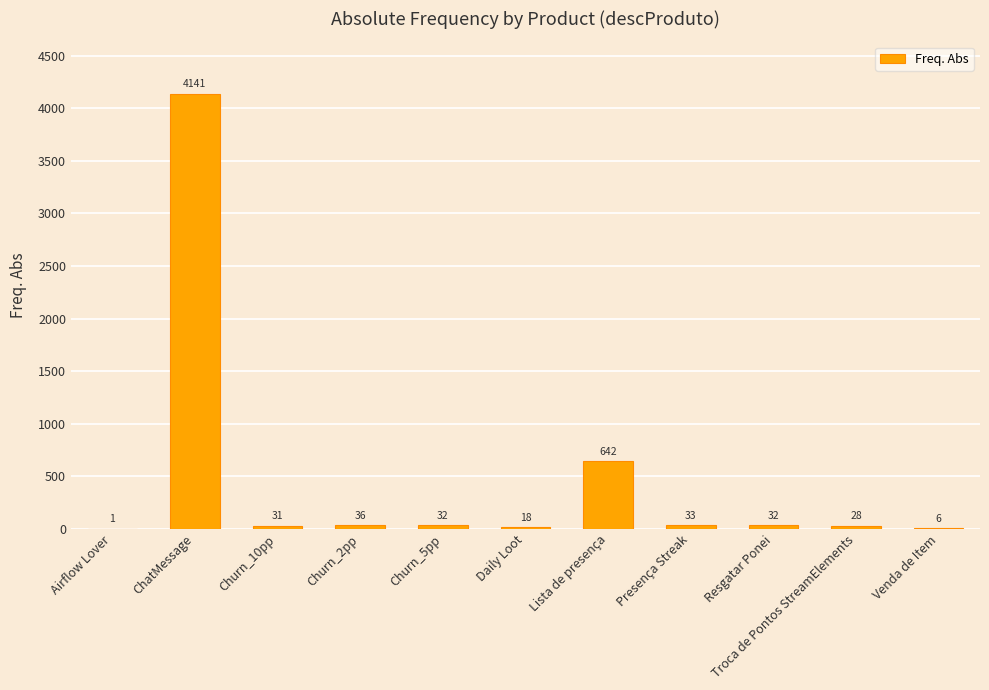

Where is the data nearest to the value 2071?

Lista de presença